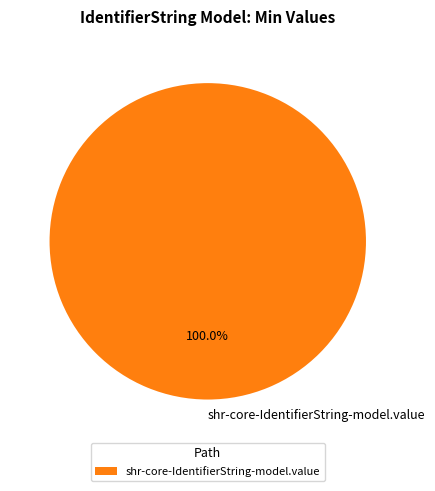

Rank the categories by value from highest to lowest.

shr-core-IdentifierString-model.value